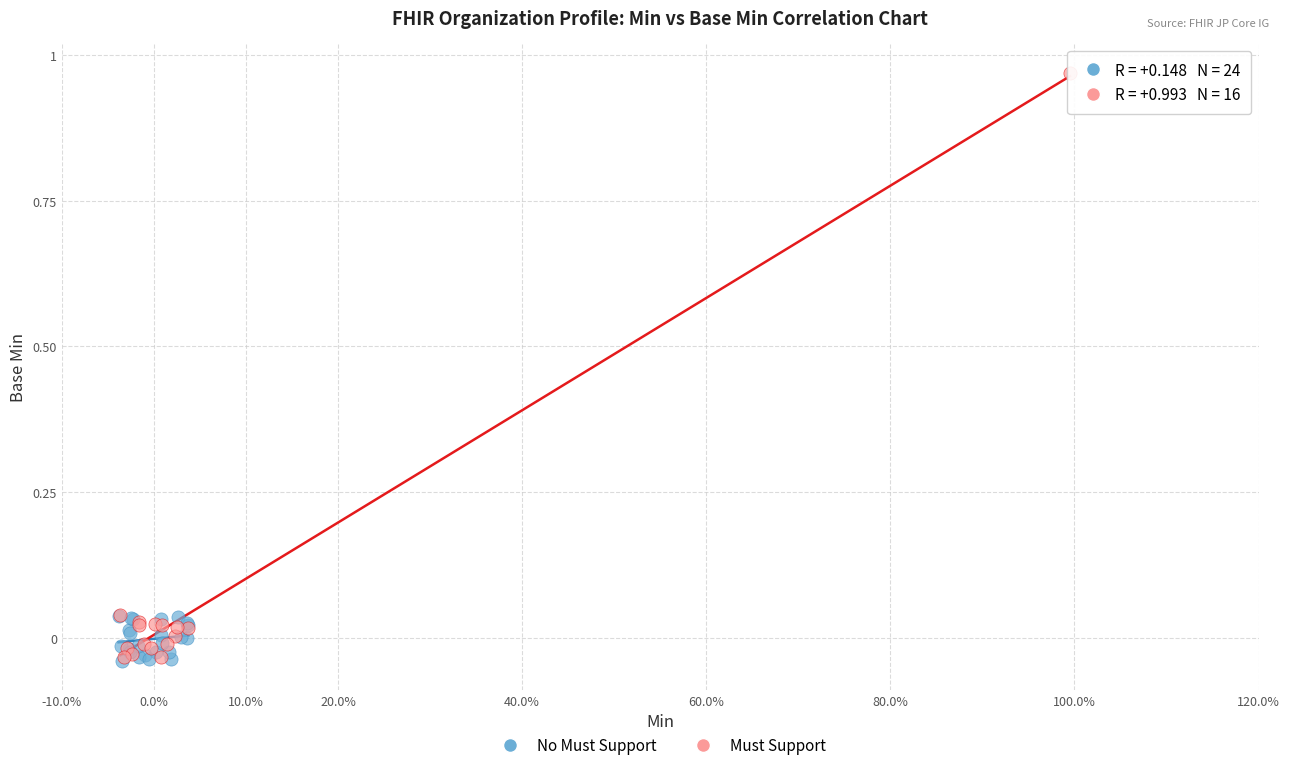

Which series reaches the maximum Y coordinate?

Must Support